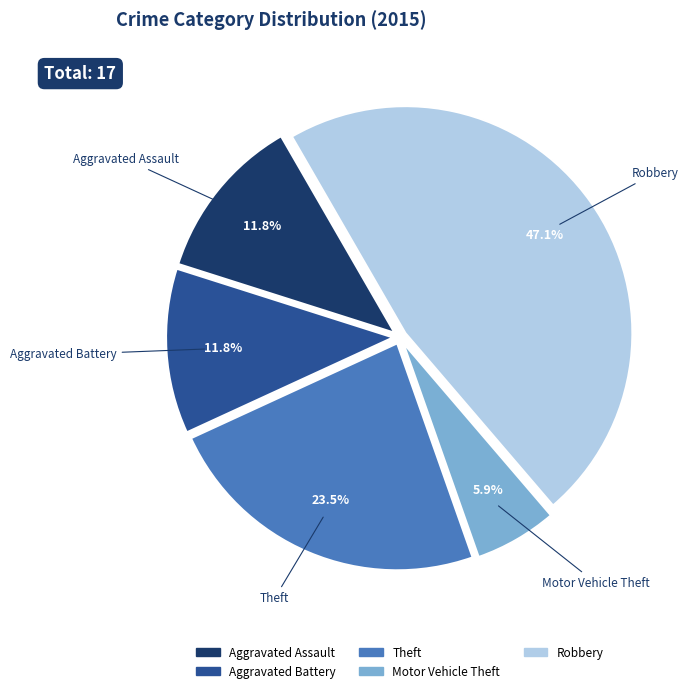

Count the number of slices in the pie.

5